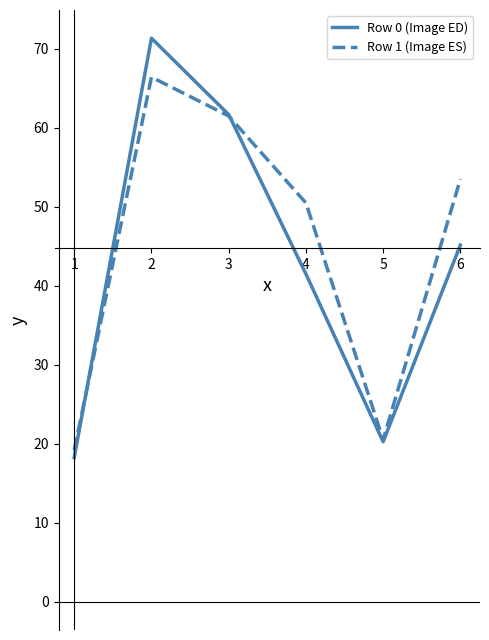

What is the sum of the Row 0 (Image ED) values at 1 and 5?

38.5